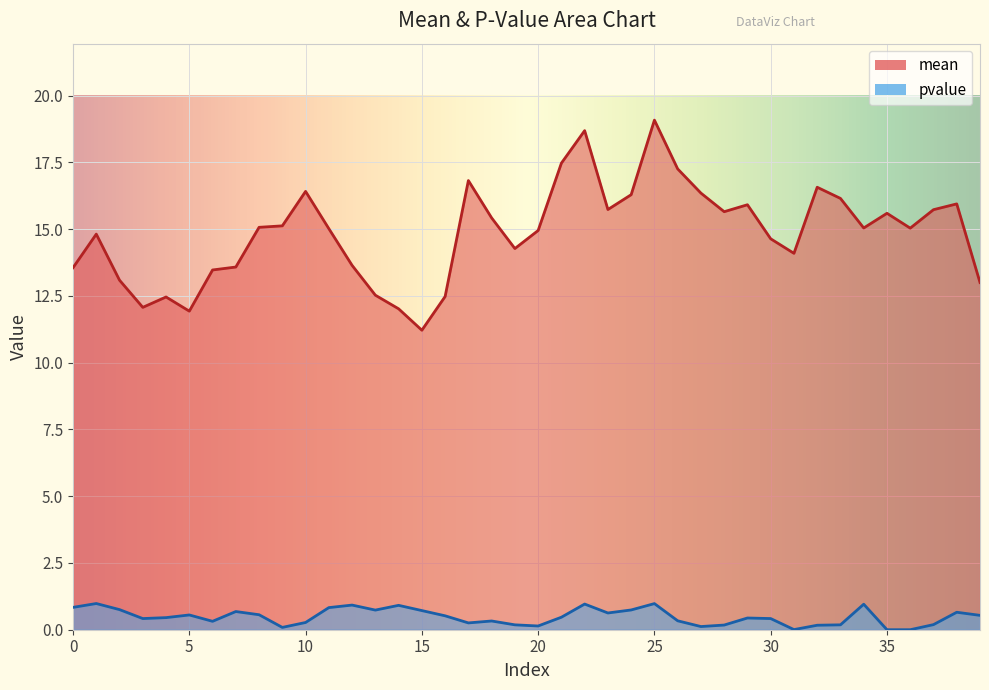

Where is mean nearest to the value 15?

11